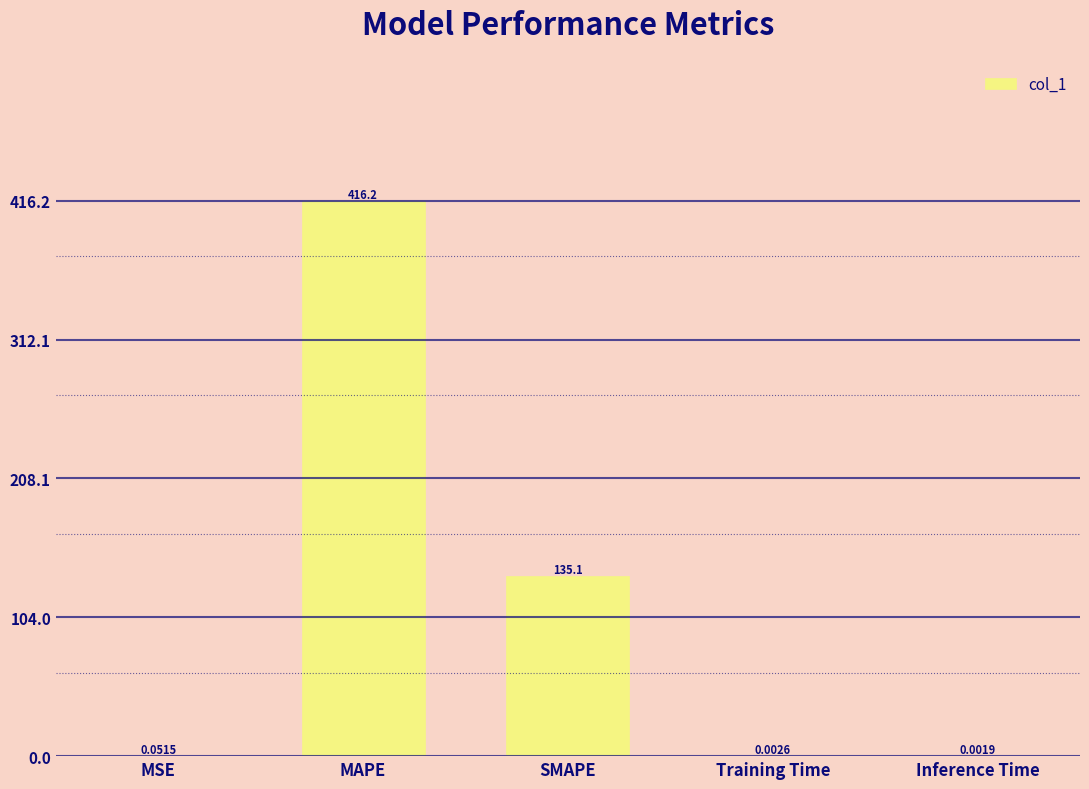

Where is the data nearest to the value 208?

SMAPE